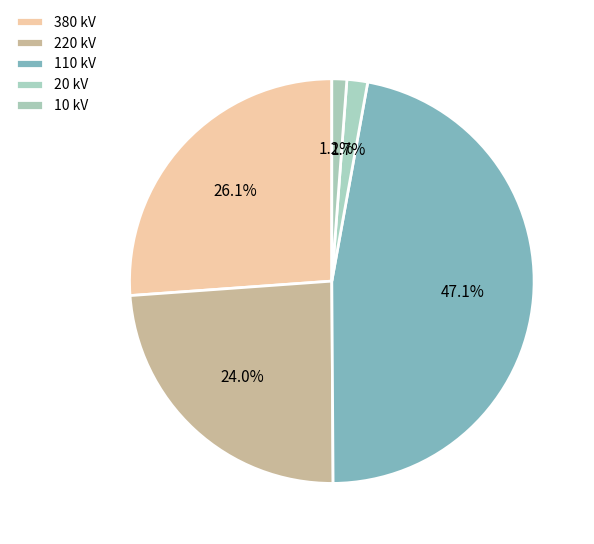

To the nearest percent, what is the difference between the 220 and 110 slice percentages?

23%